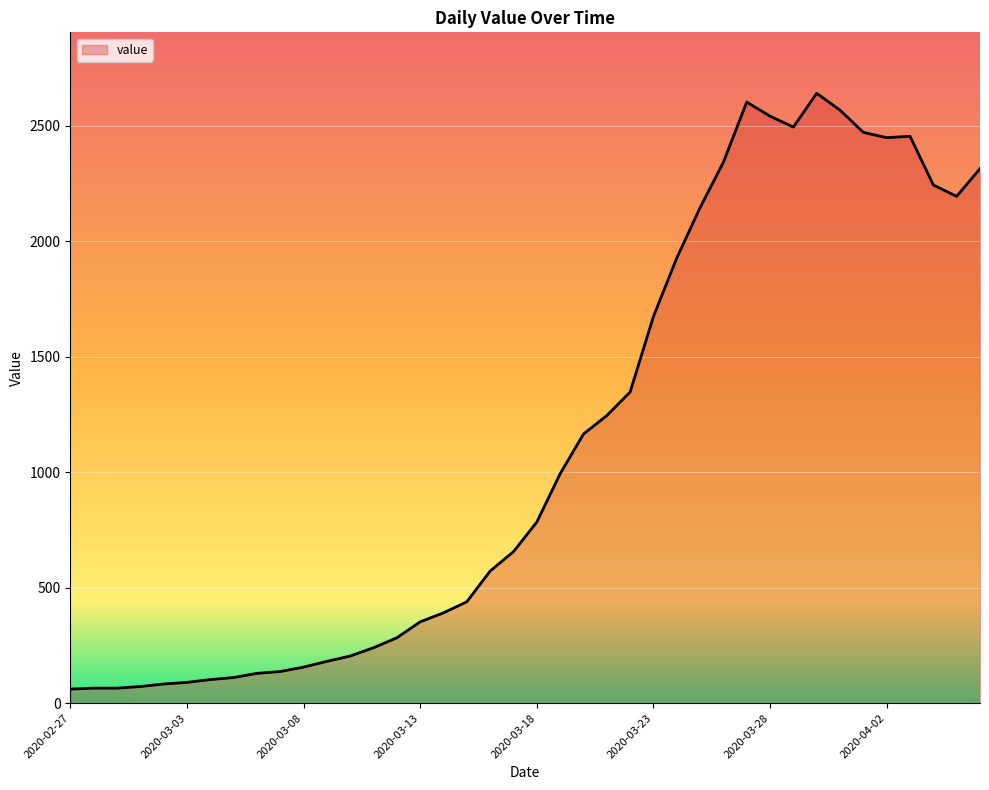

What is the maximum value shown in the chart?

2640